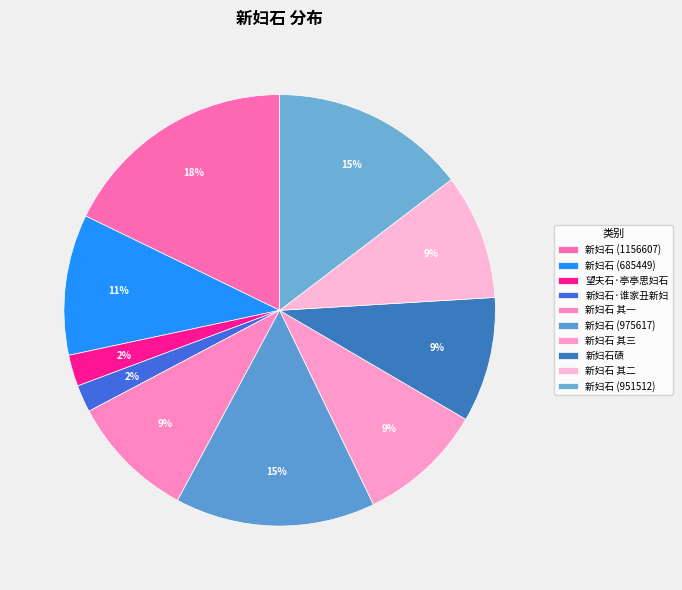

Is 新妇石 (951512) the majority of the pie?

No